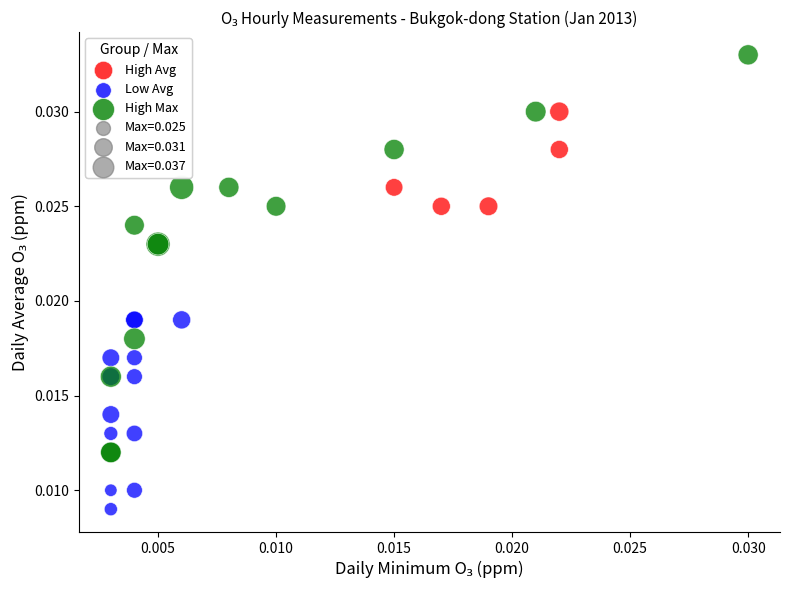

Which series reaches the minimum Y coordinate?

Low Avg